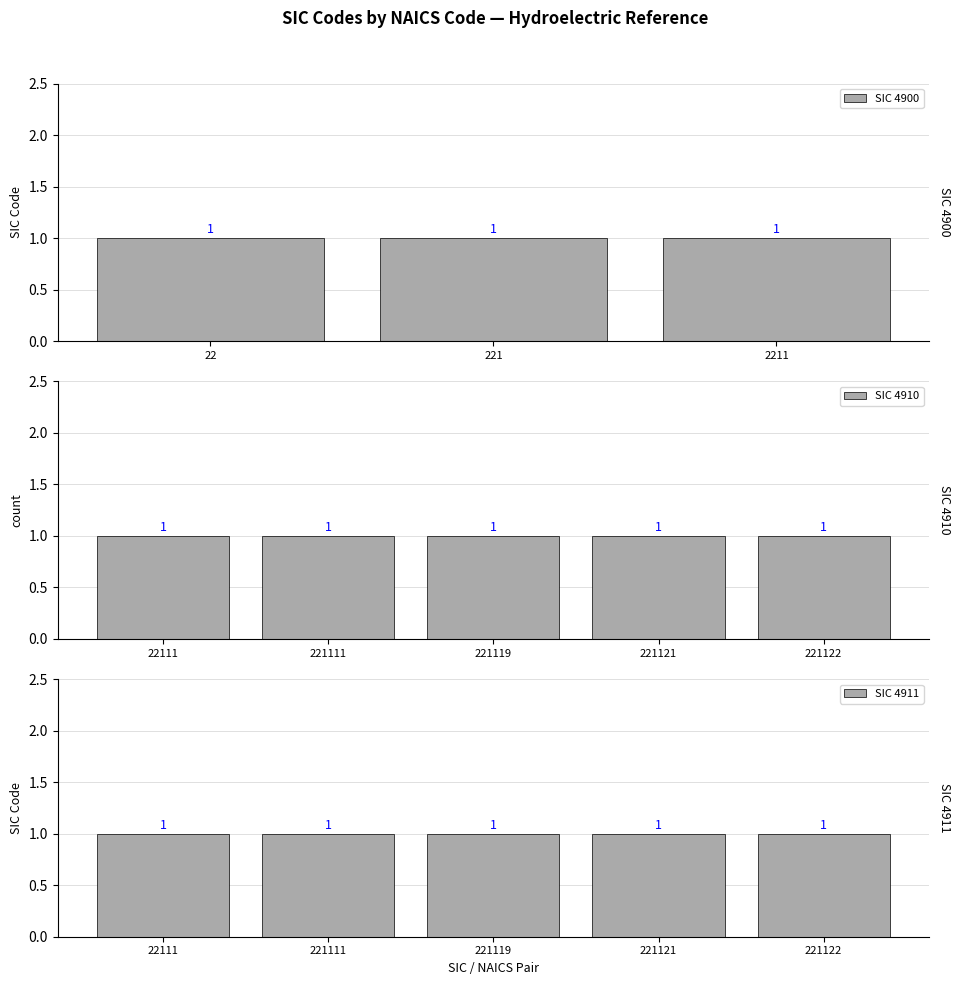

Rank the categories by value from highest to lowest.

4911 (22111), 4911 (221111), 4911 (221119), 4911 (221121), 4911 (221122), 4910 (22111), 4910 (221111), 4910 (221119), 4910 (221121), 4910 (221122), 4900 (22), 4900 (221), 4900 (2211)